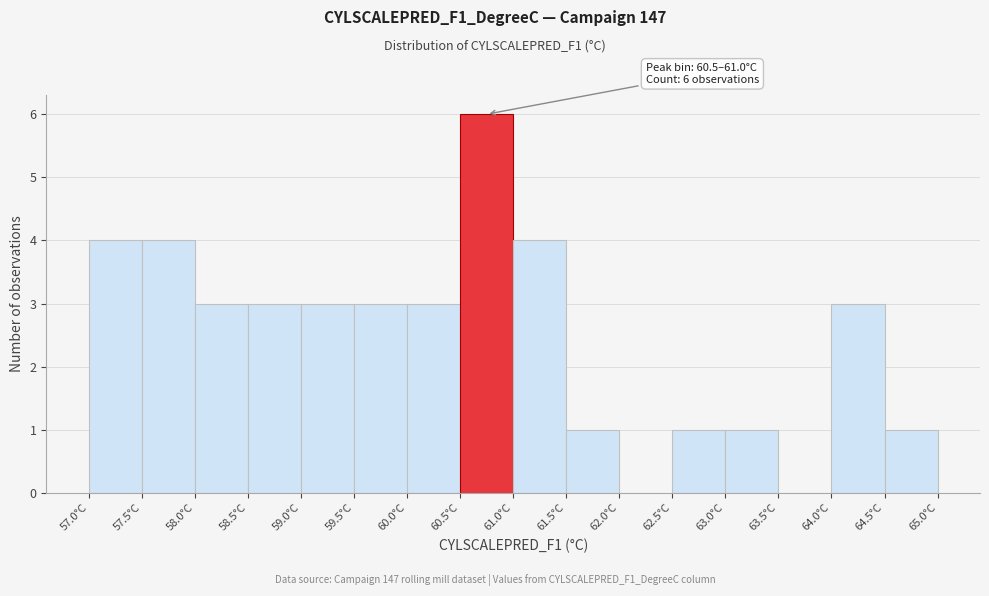

Over which range of the x-axis is the bar tallest?

60.5 to 61.0